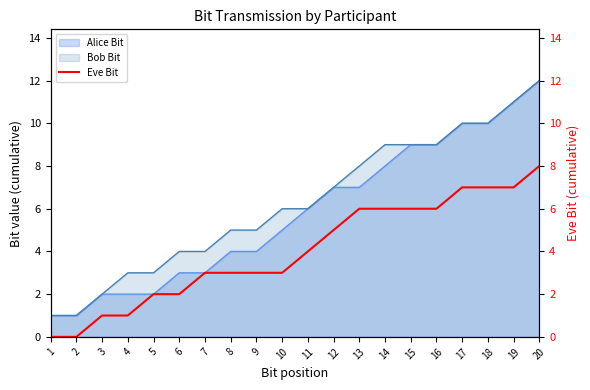

Is it true that Alice Bit equals 6 at 16?

False